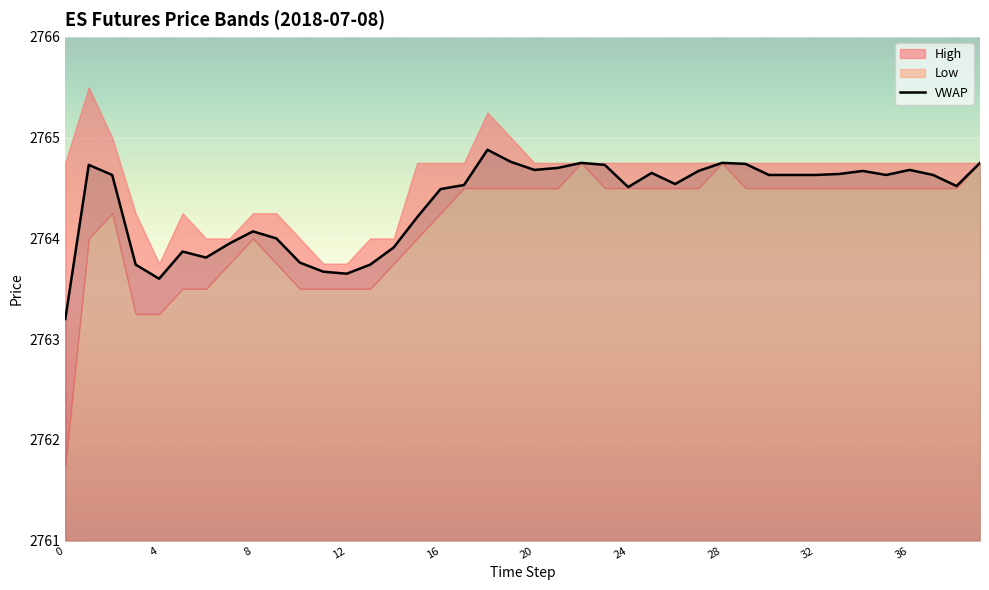

Approximately how many times larger is the value at 18 compared to 0?

1.0